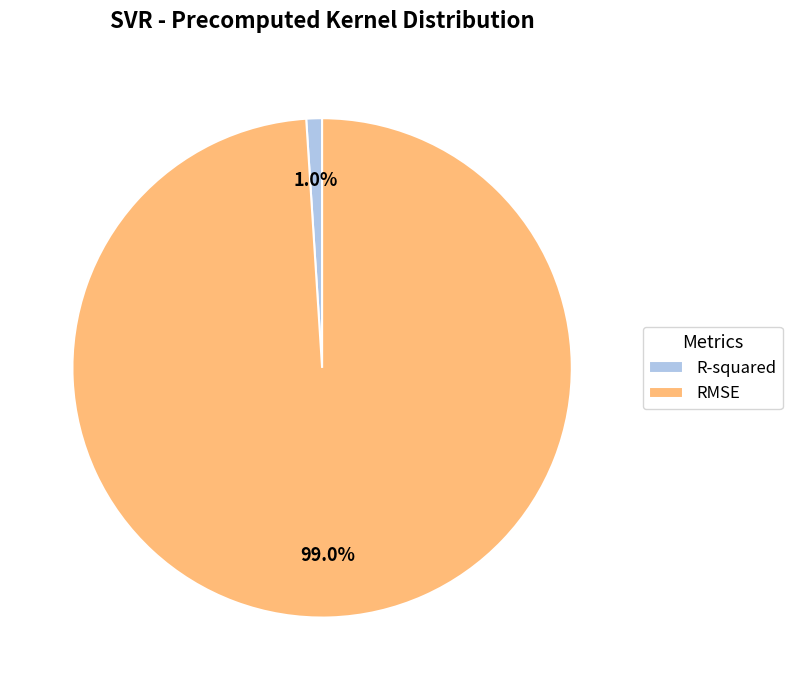

Which category has the biggest portion of the pie?

RMSE